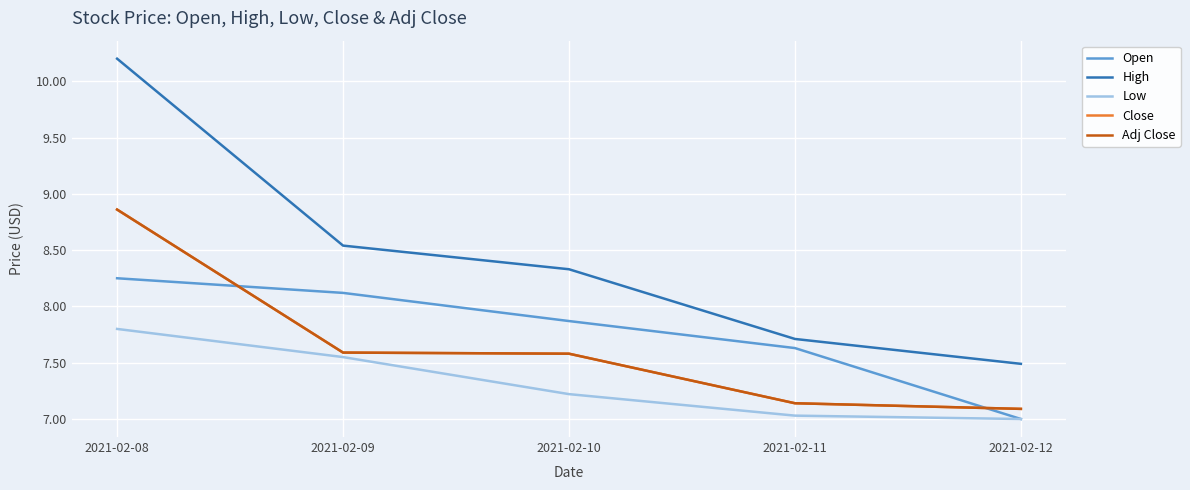

At which category is the sum across all series the highest?

2021-02-08